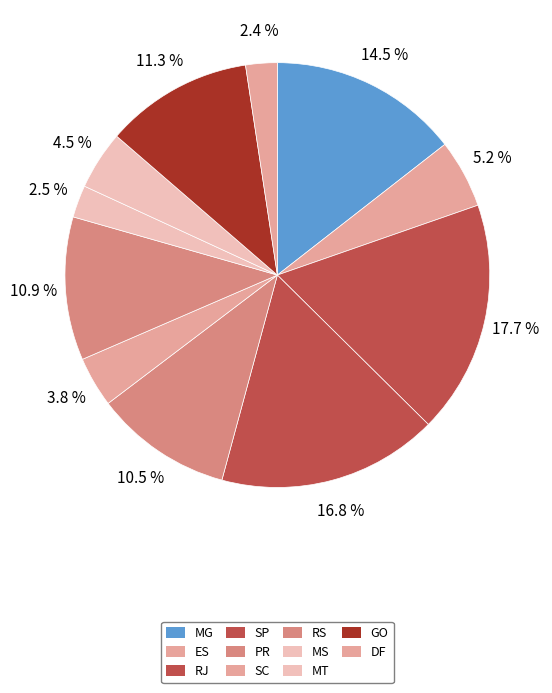

Which has a higher value, MT or SC?

MT